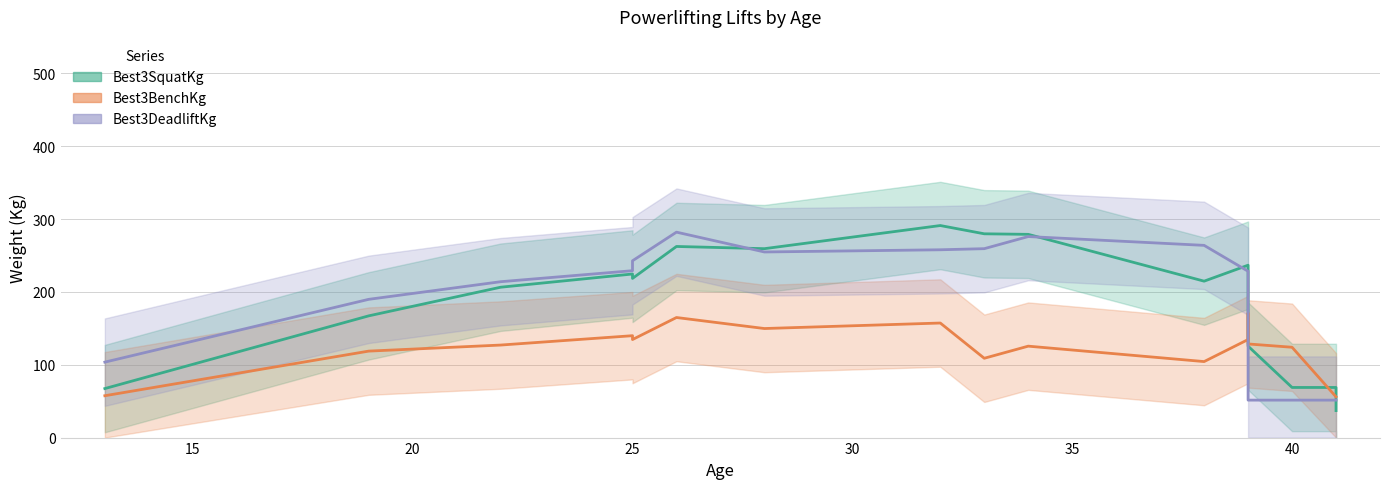

List the series in order of their peak value, highest first.

Best3SquatKg, Best3DeadliftKg, Best3BenchKg